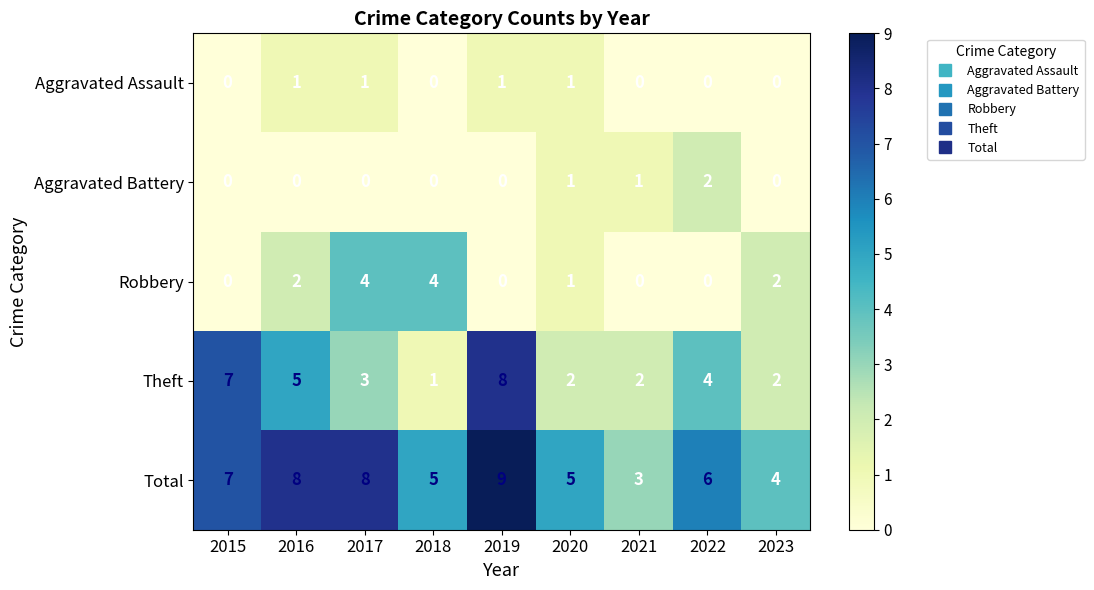

Is it true that Aggravated Assault equals 1 at 2016?

True